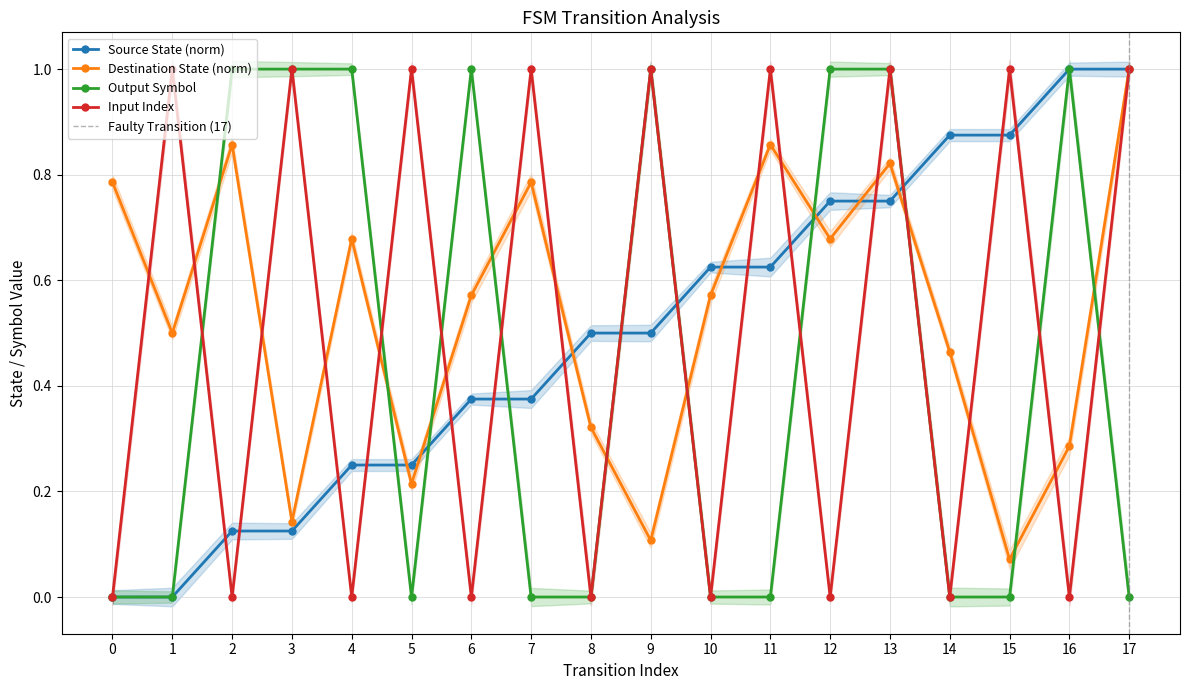

Between 16 and 4, which is larger?

16